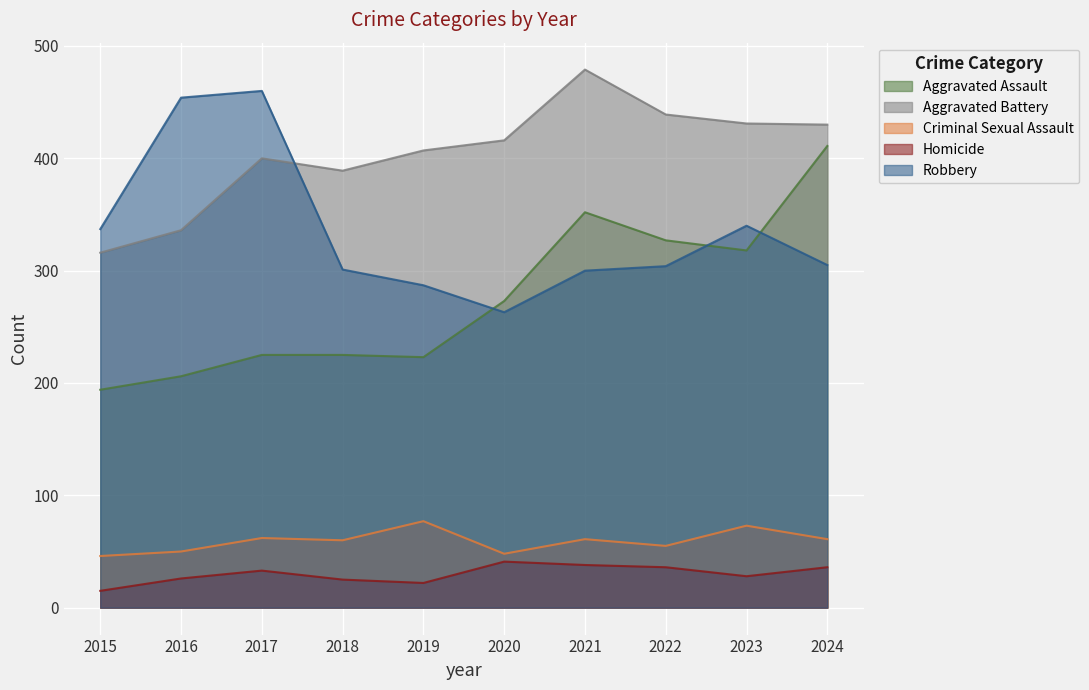

Reading left to right, transcribe all the data shown in this chart.

Aggravated Assault: 2015=194	2016=206	2017=225	2018=225	2019=223	2020=273	2021=352	2022=327	2023=318	2024=411
Aggravated Battery: 2015=316	2016=336	2017=400	2018=389	2019=407	2020=416	2021=479	2022=439	2023=431	2024=430
Criminal Sexual Assault: 2015=46	2016=50	2017=62	2018=60	2019=77	2020=48	2021=61	2022=55	2023=73	2024=61
Homicide: 2015=15	2016=26	2017=33	2018=25	2019=22	2020=41	2021=38	2022=36	2023=28	2024=36
Robbery: 2015=337	2016=454	2017=460	2018=301	2019=287	2020=263	2021=300	2022=304	2023=340	2024=305